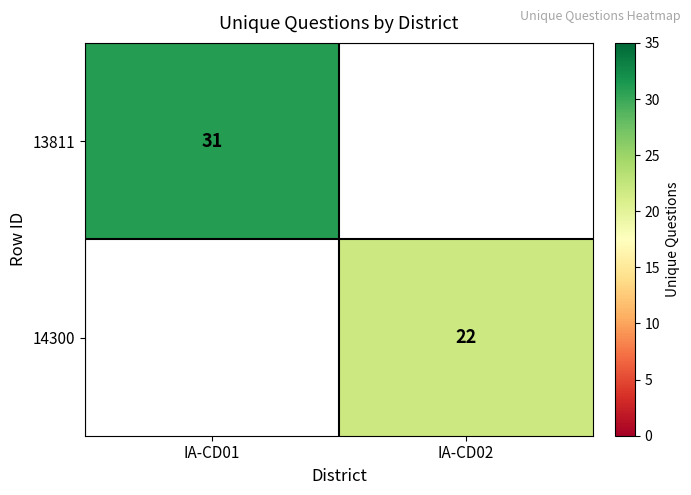

Is the value of 14300 at IA-CD02 greater than the value of 13811 at IA-CD01?

No